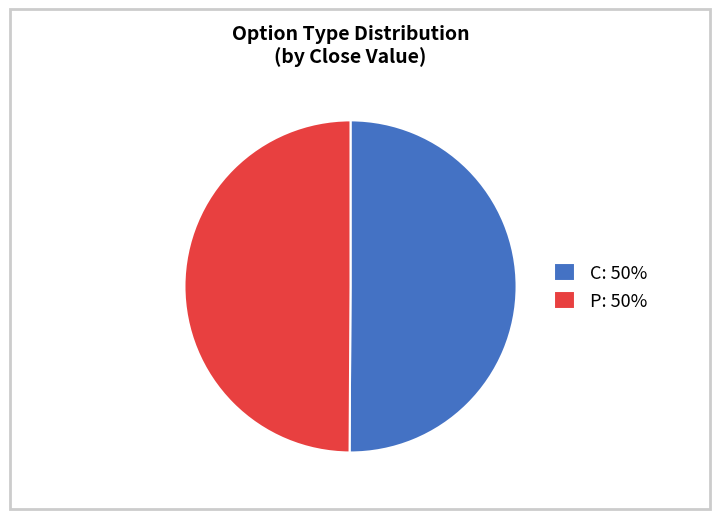

How many segments does this pie chart have?

2